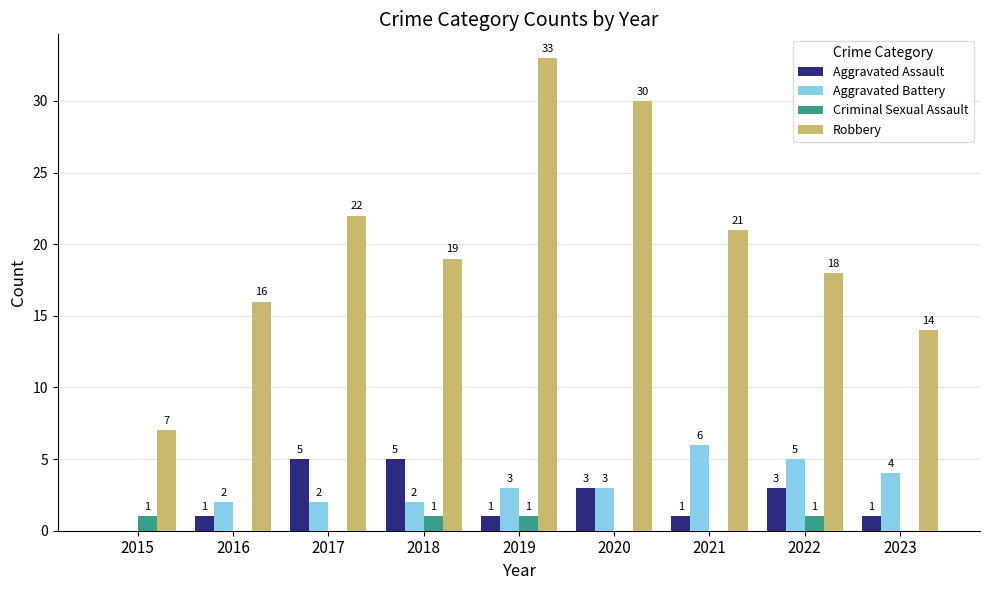

Between 2016 and 2021, which series saw the biggest shift?

Robbery